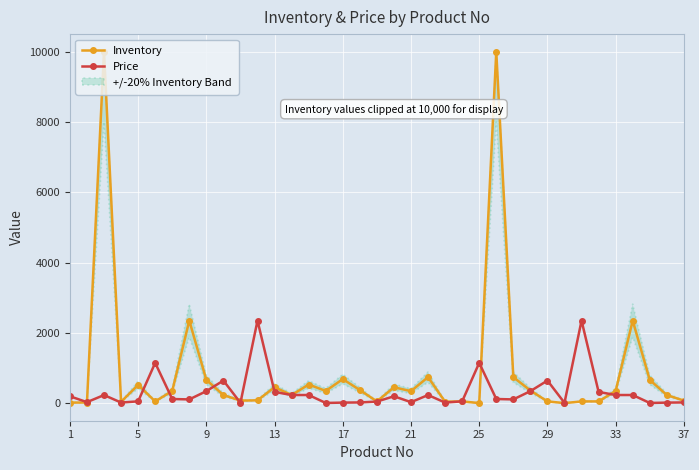

How many data points does each series have?

37